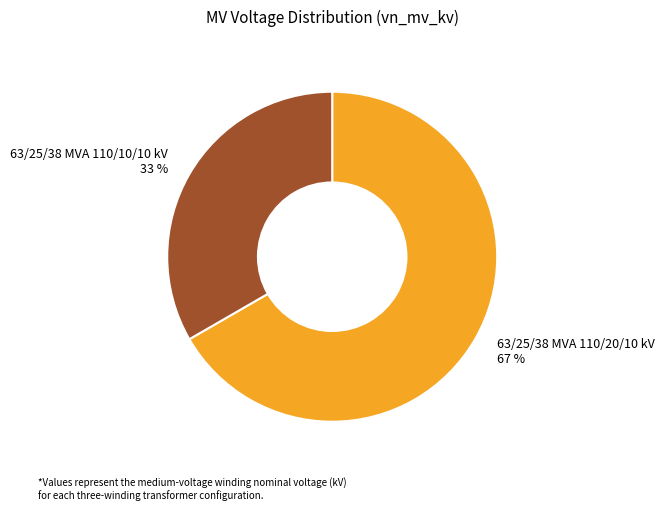

Is there a majority slice in this chart?

Yes